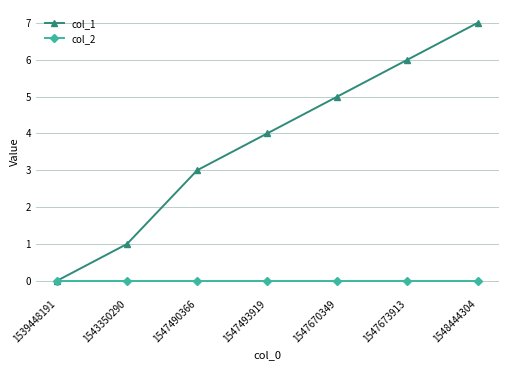

Between 1547493919 and 1548444304, which series saw the biggest shift?

col_1